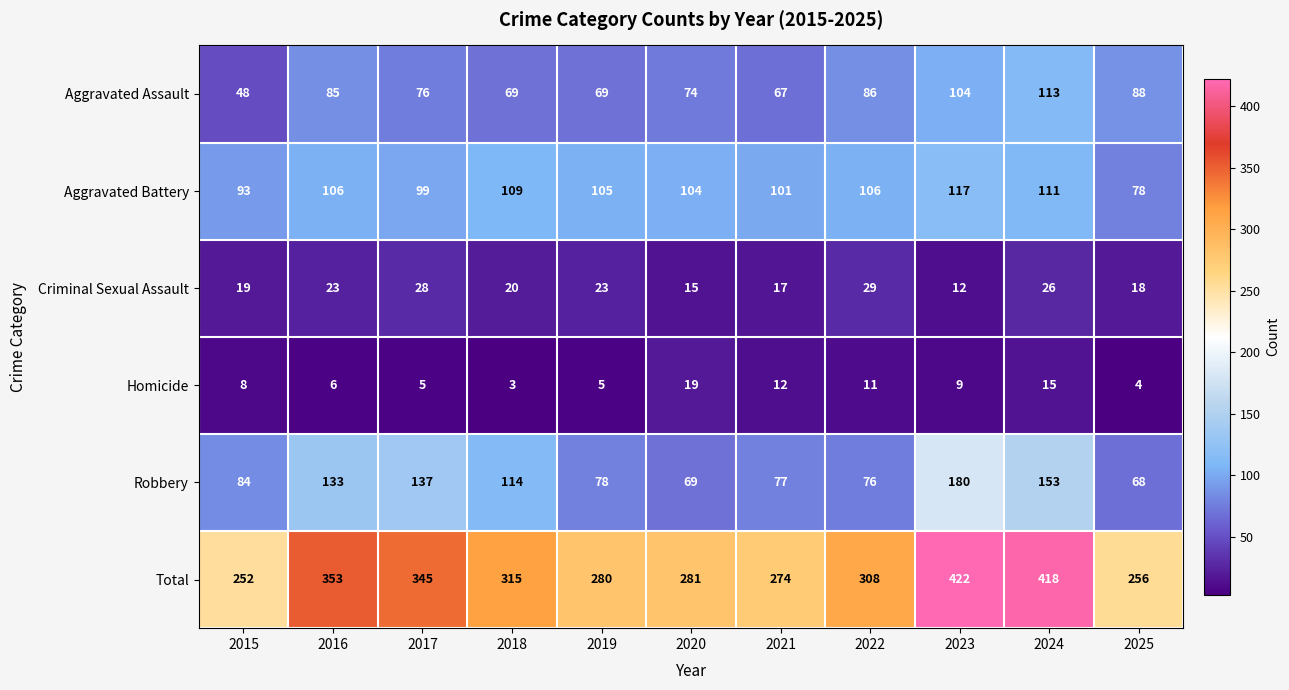

What is the total value across all series at 2020?

562